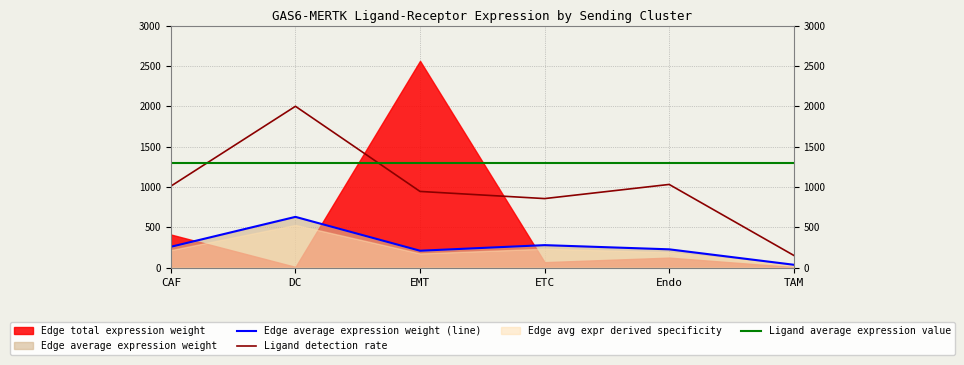

True or false: Edge total expression derived specificity has more than 0 interior local peaks.

True